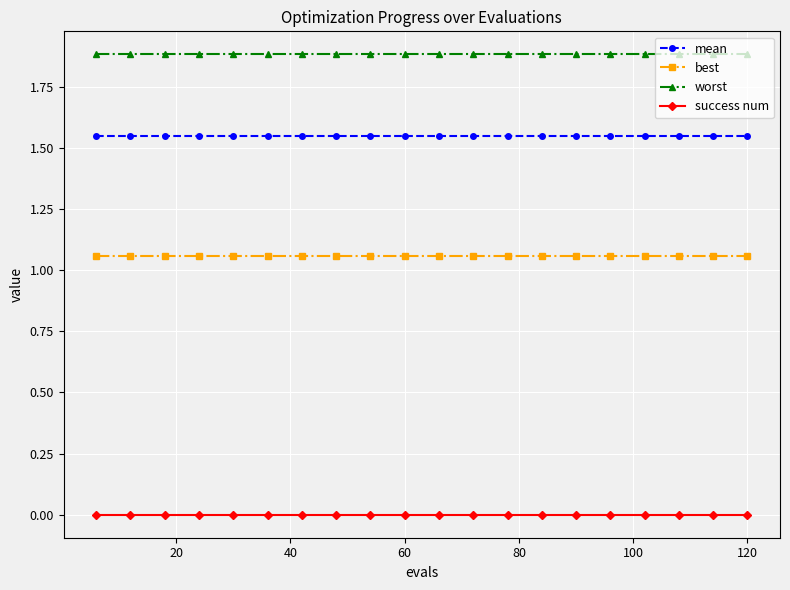

What is the sum of all worst values?

37.6